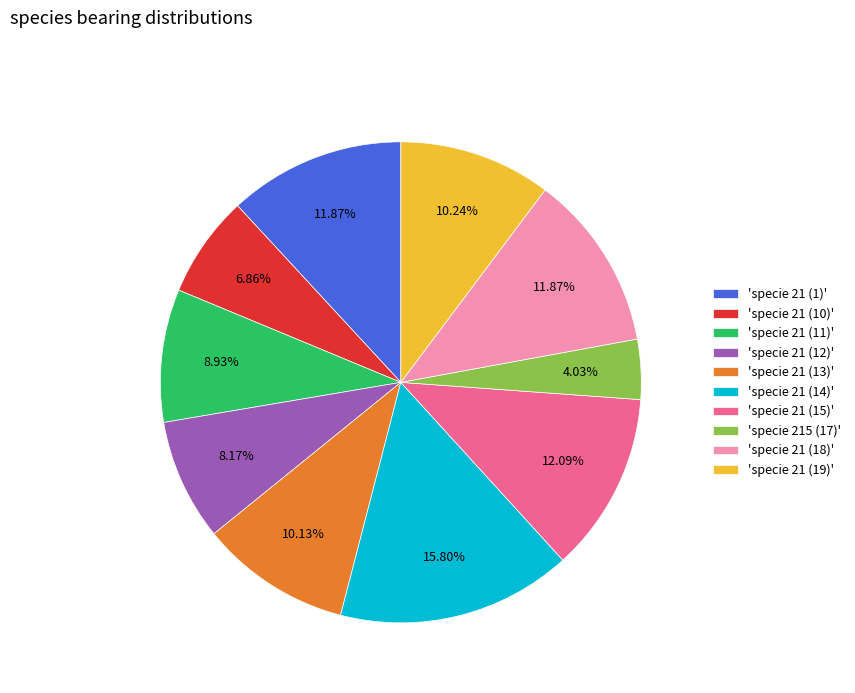

Do 'specie 21 (1)' and 'specie 21 (18)' together represent more than half of the pie?

No